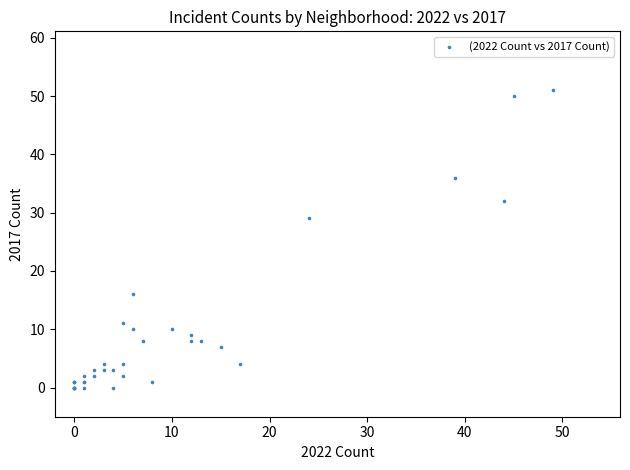

What Y value in the scatter plot is closest to 25?

29